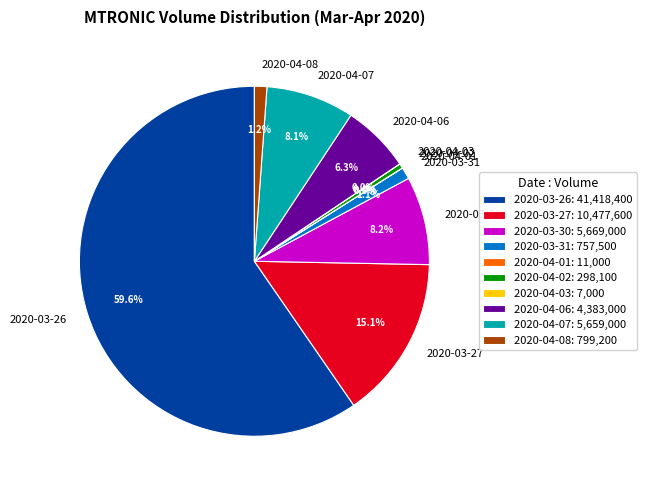

Does any single category account for the majority?

Yes